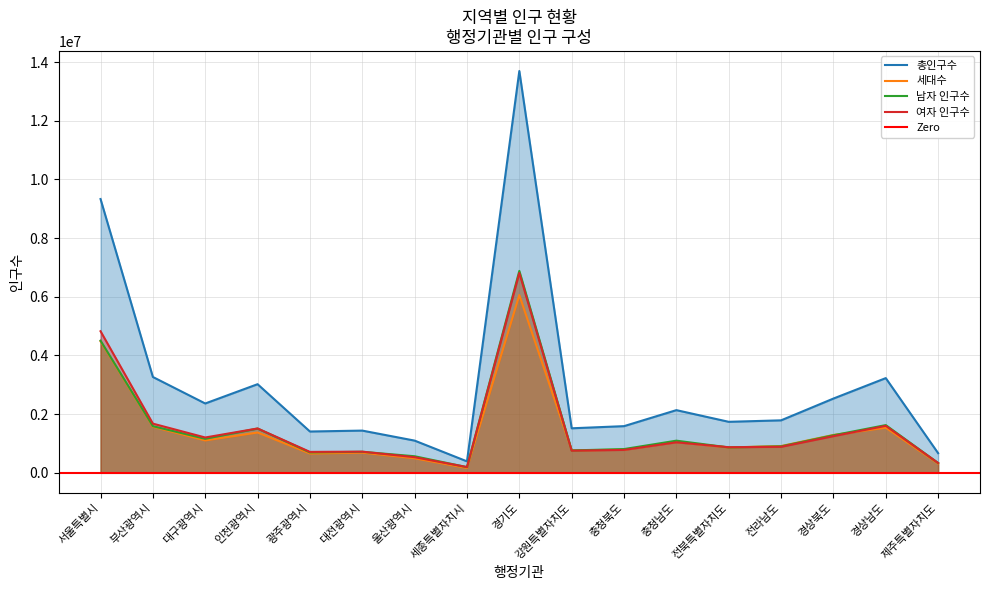

At which label does 총인구수 reach its peak?

경기도